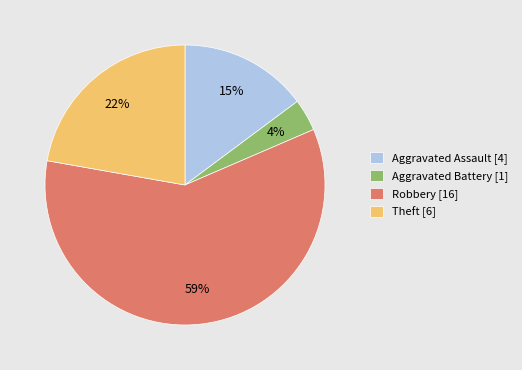

Is there a majority slice in this chart?

Yes